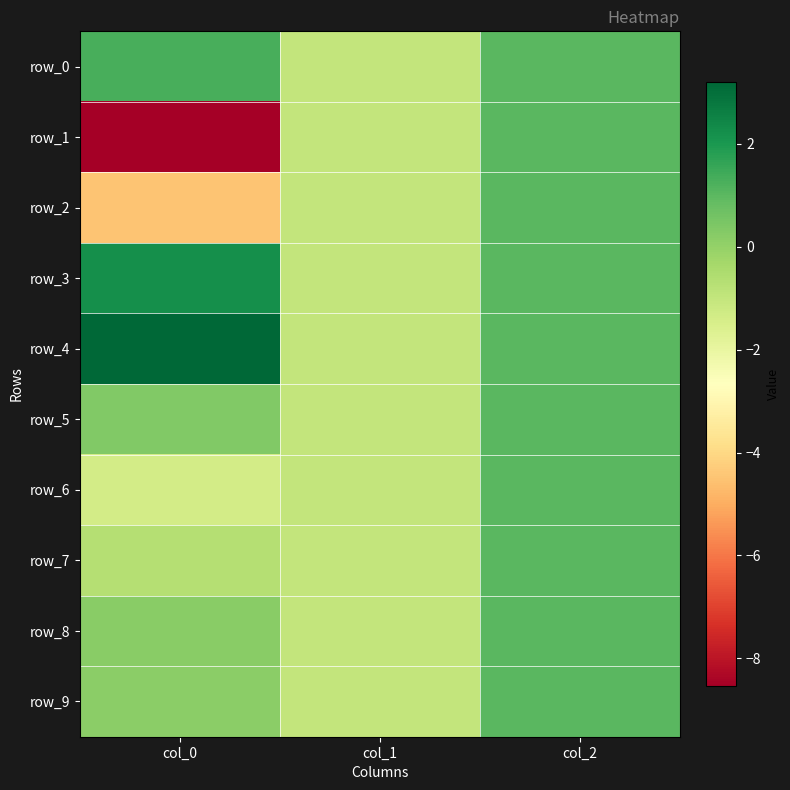

Rank the series at col_0 from lowest to highest value.

row_1, row_2, row_6, row_7, row_9, row_8, row_5, row_0, row_3, row_4